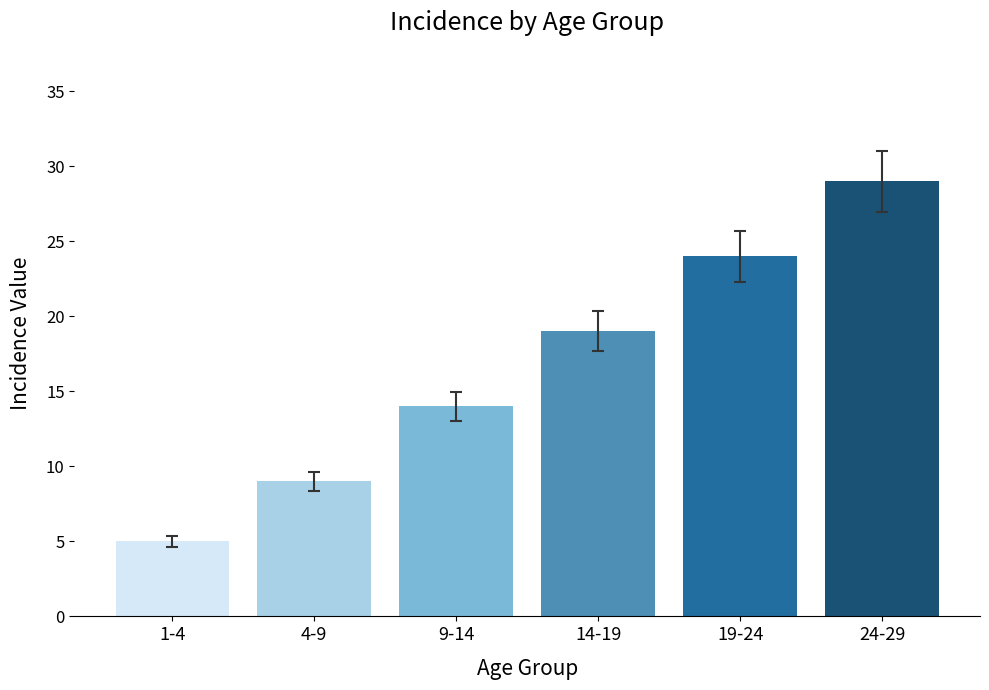

What is the change in value from 4-9 to 19-24?

+15